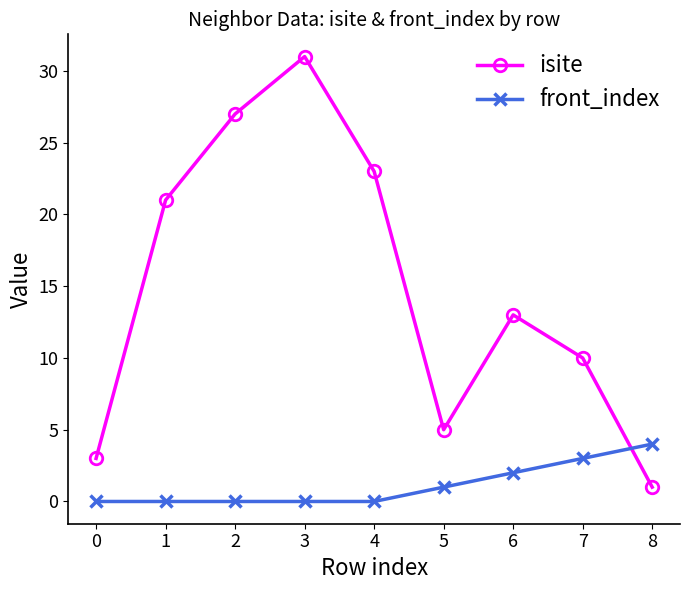

The value of front_index at 0 is 0. True or false?

True